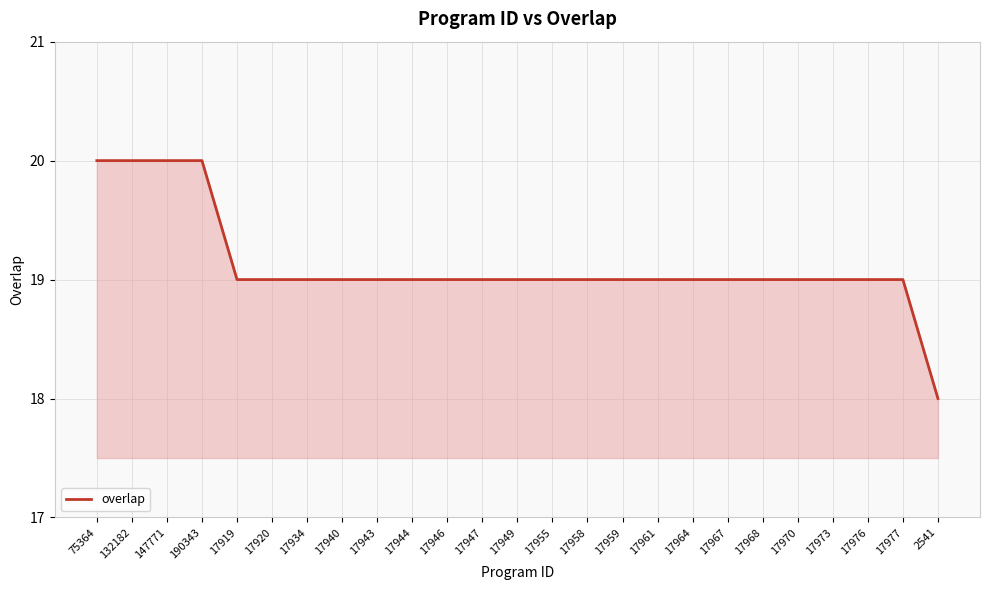

What position from the left is 17967?

19